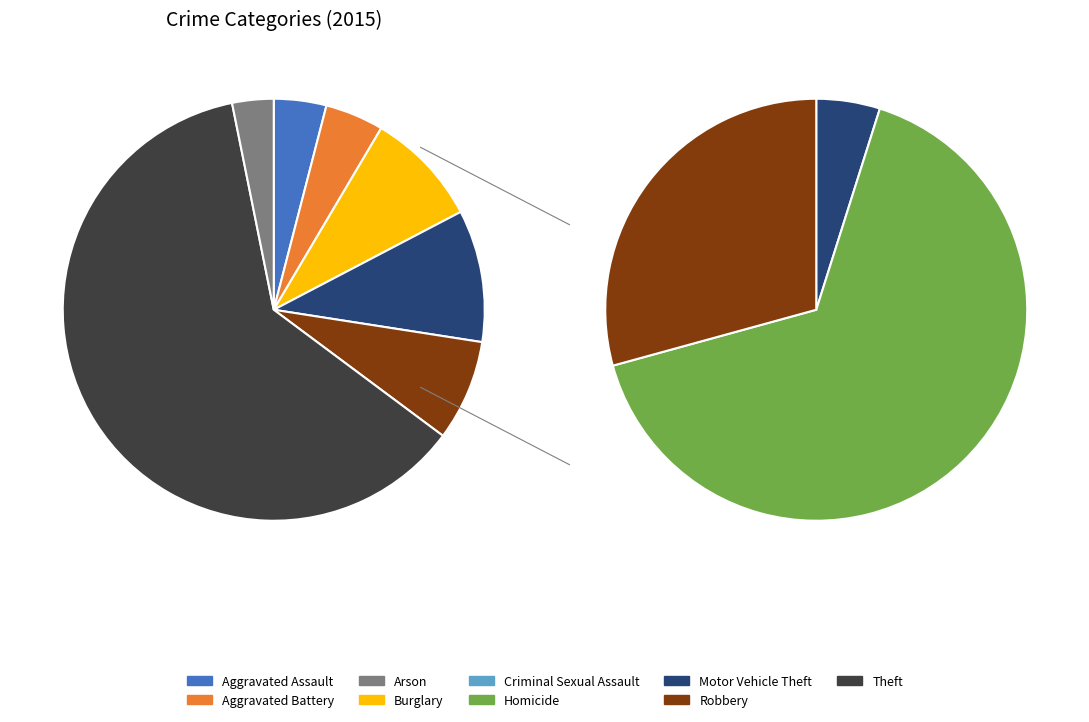

To the nearest percent, what is the difference between the largest and smallest slice percentages?

61%